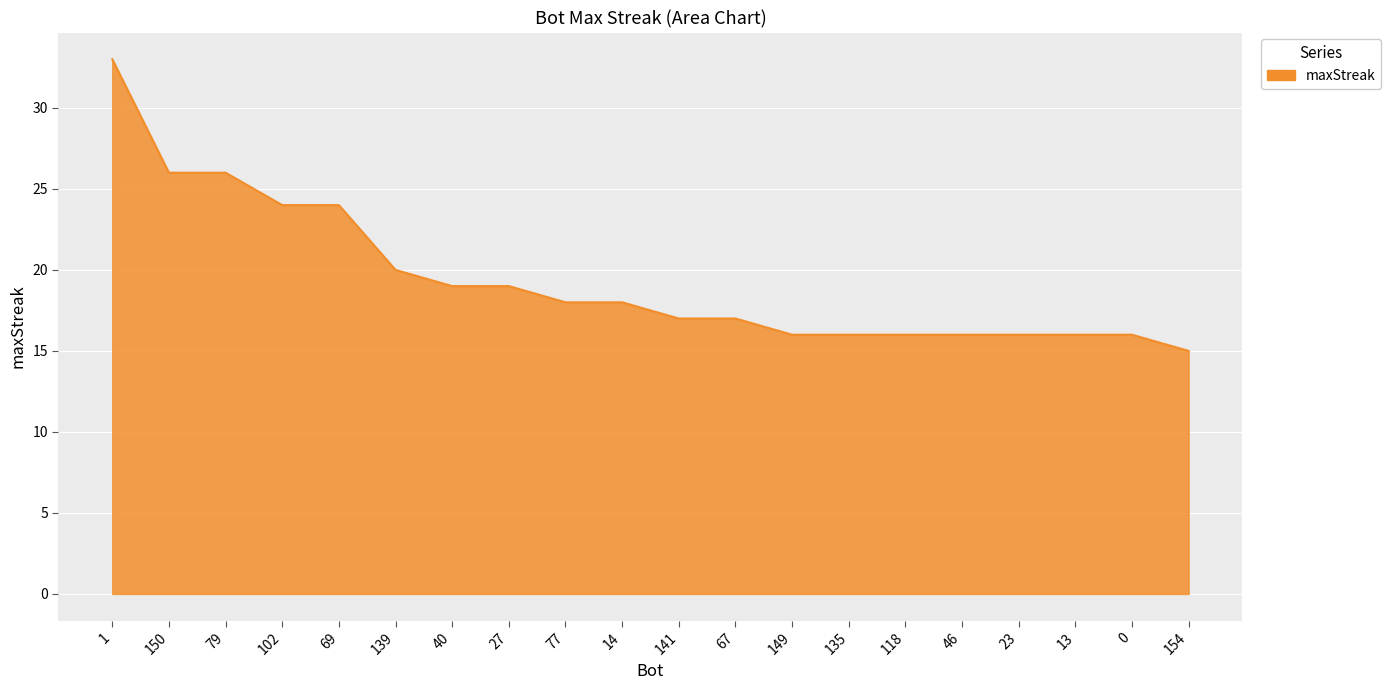

Between 77 and 102, which is larger?

102